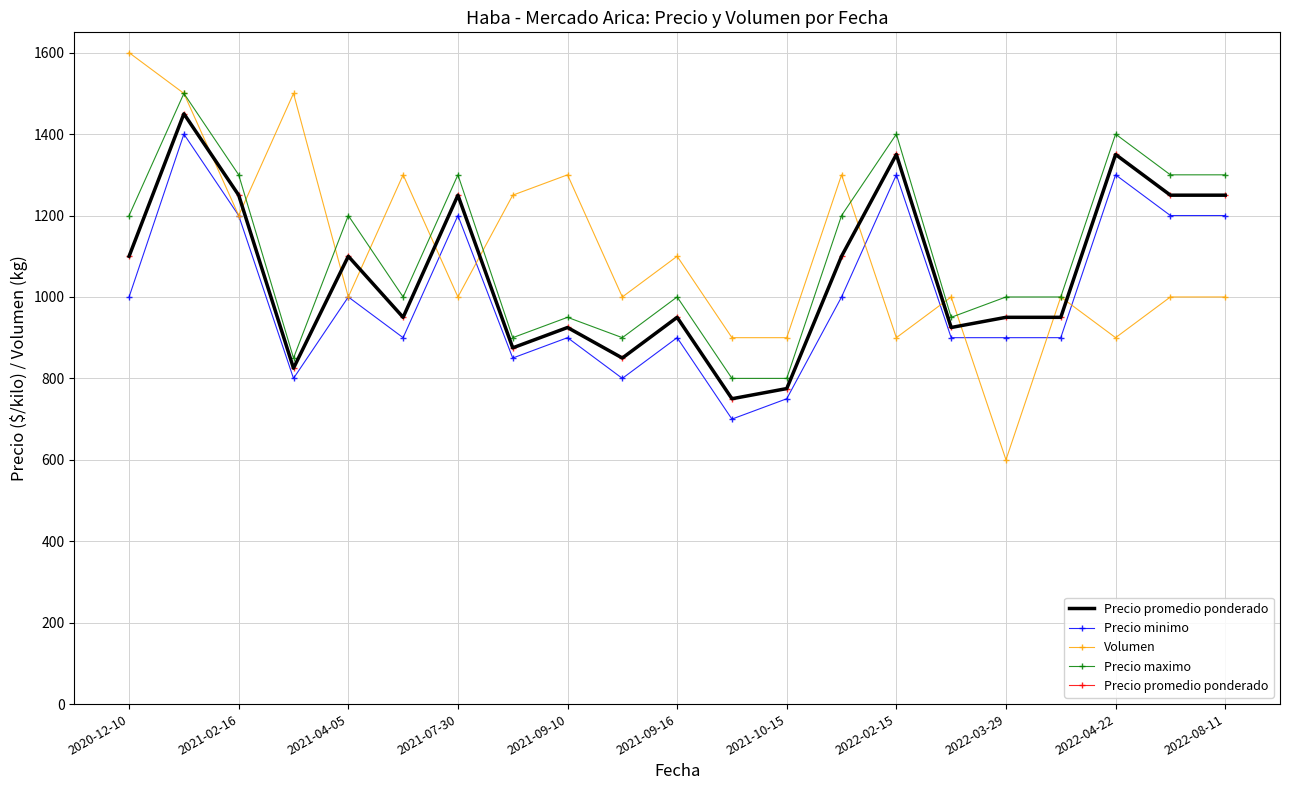

The value of Precio maximo at 2021-07-30 is 860. True or false?

False